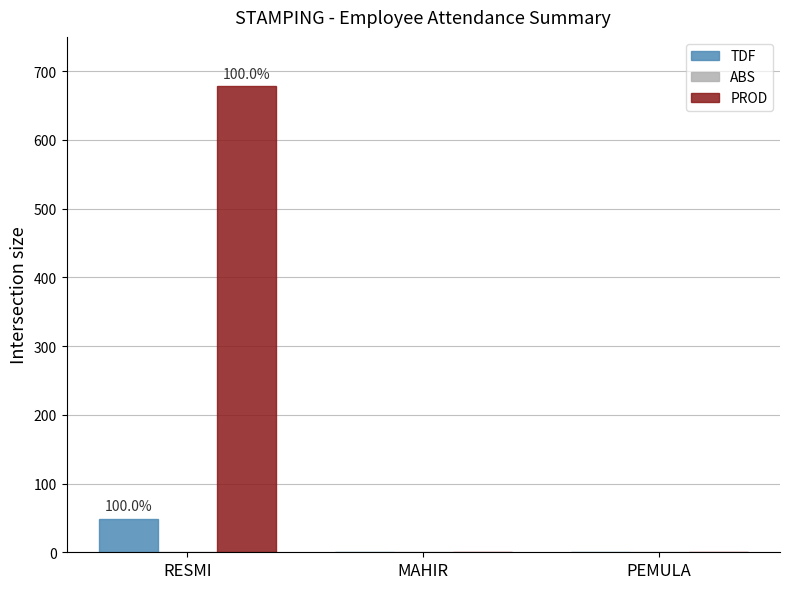

Which series changed the most between RESMI and PEMULA?

PROD